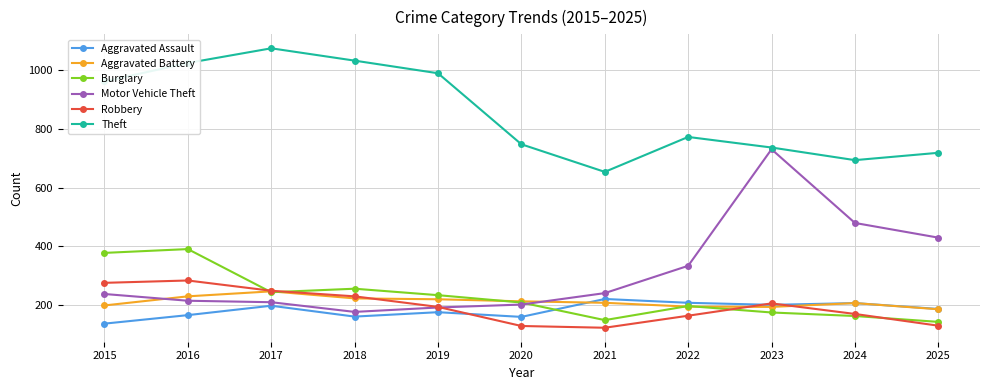

How many lines are shown in the chart?

6